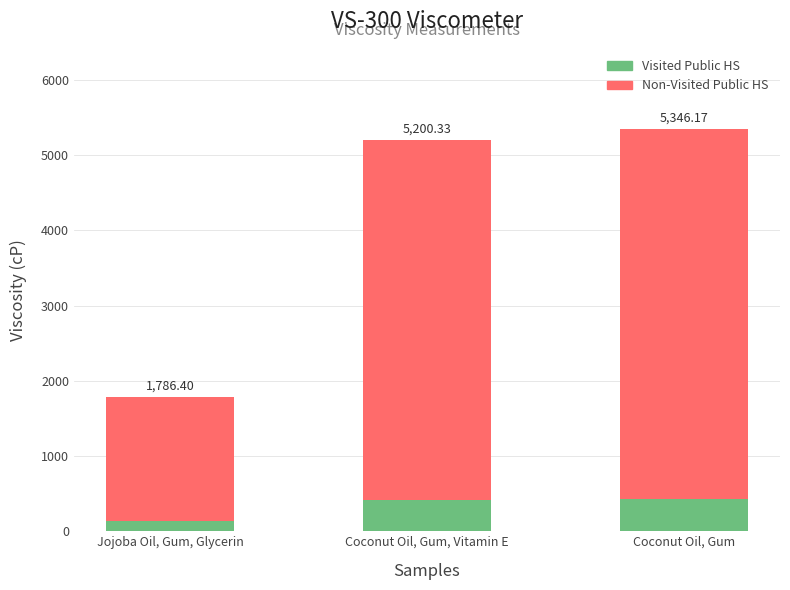

At which category is the sum across all series the highest?

Coconut Oil, Gum